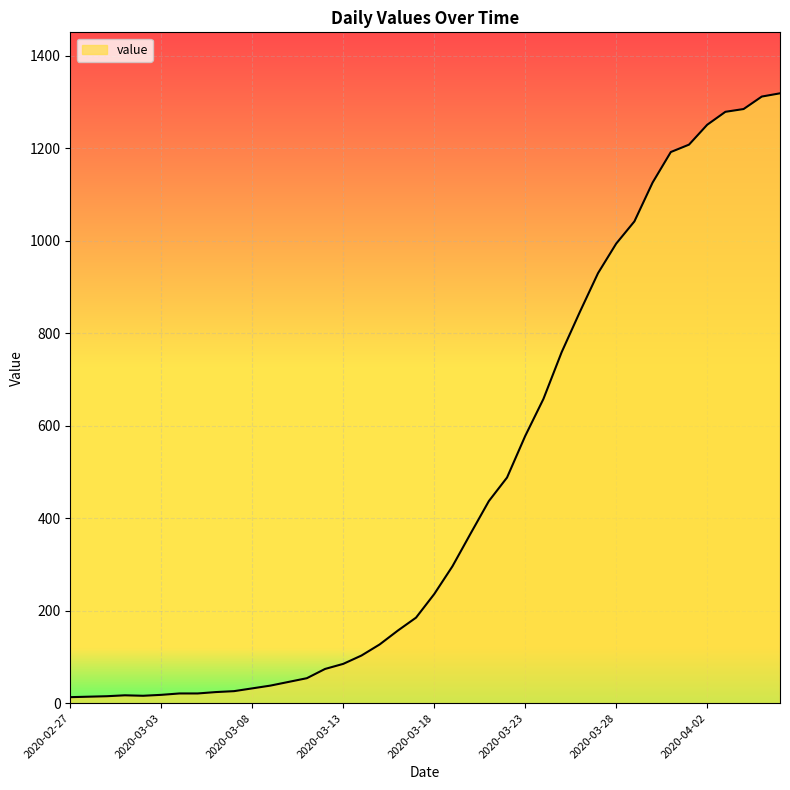

What is the sum of all values?

18689